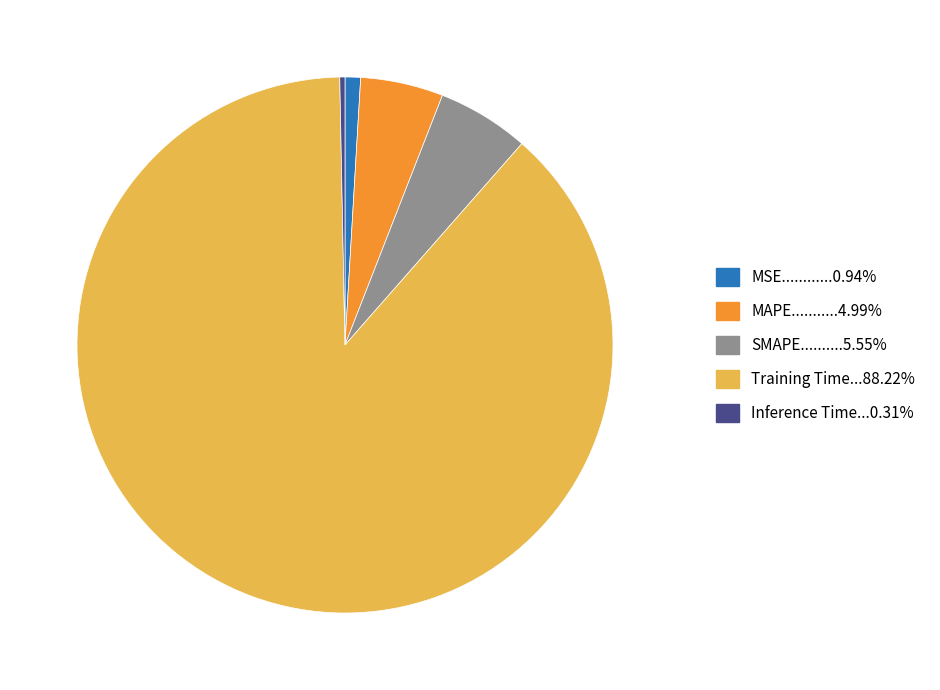

Is there any slice that represents more than half of the pie?

Yes